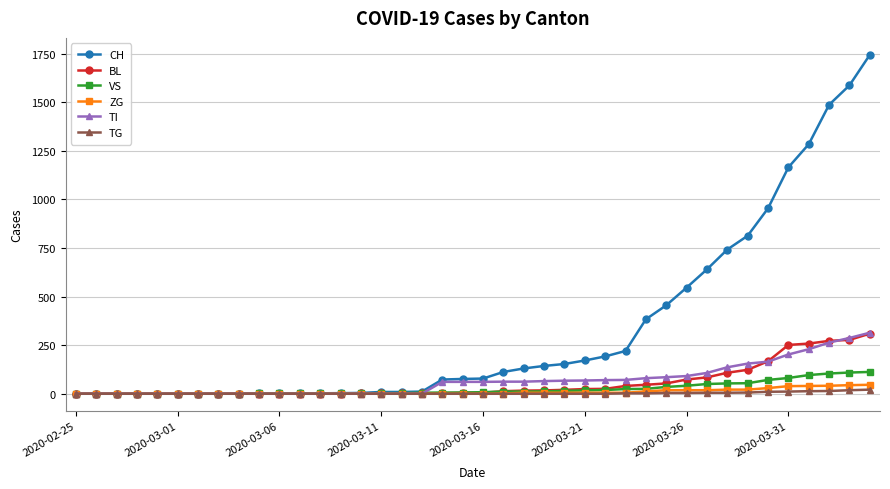

At how many categories does at least one series exceed 1319?

3